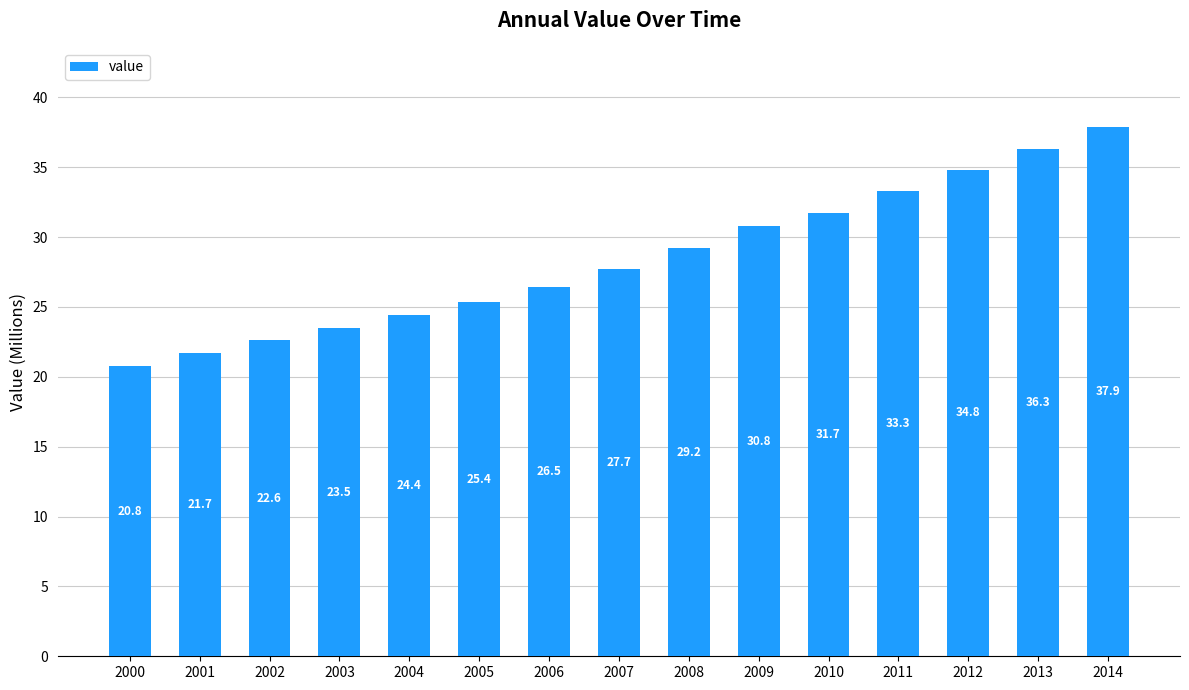

Is it true that the value at 2005 is 15.6?

False